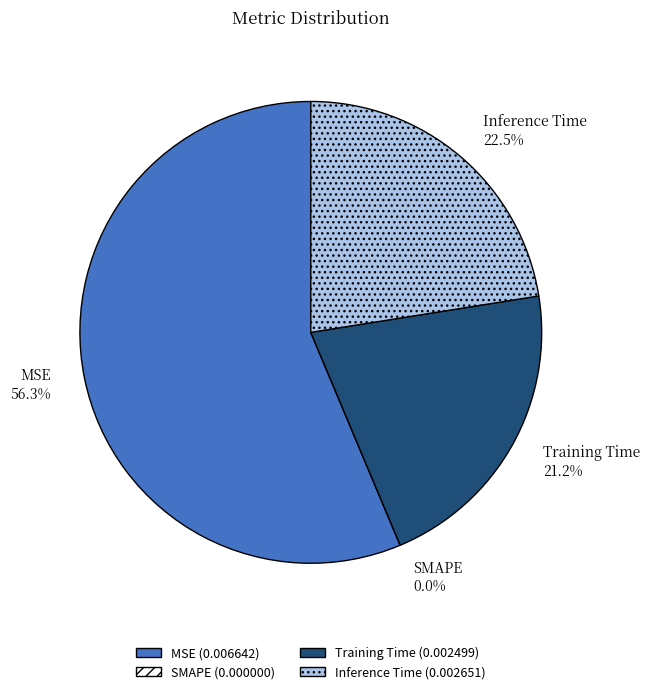

Count the number of slices in the pie.

4